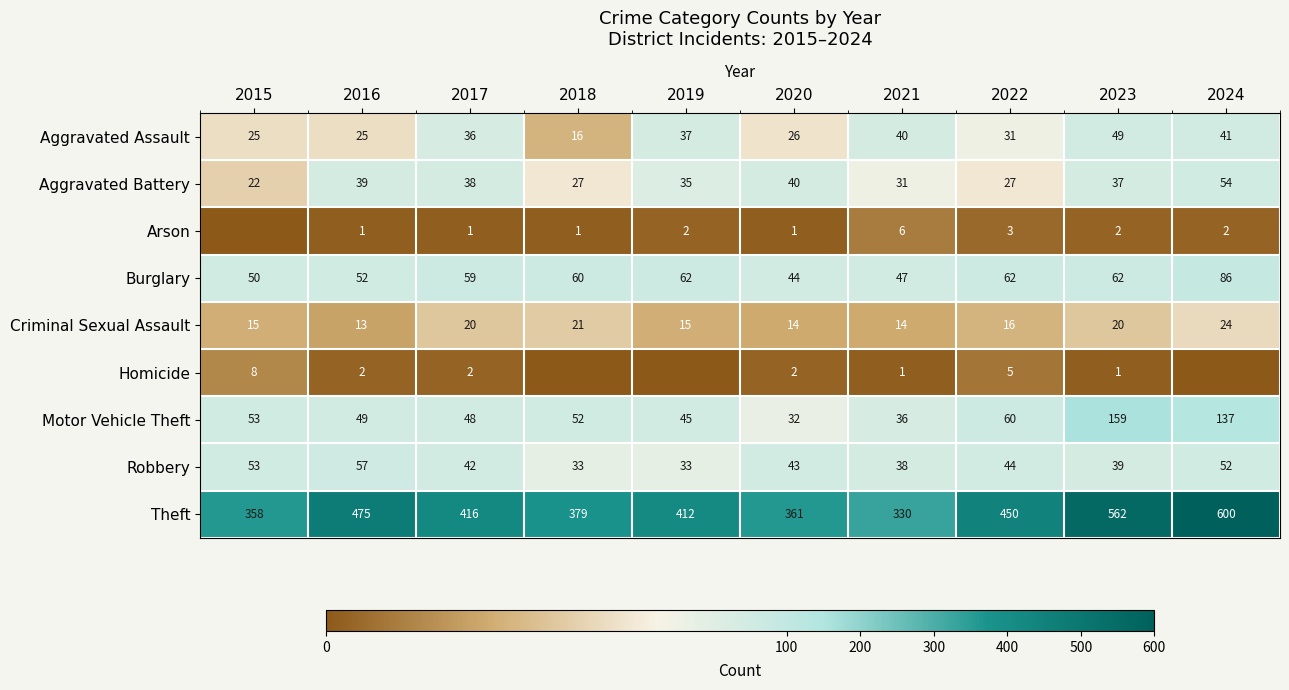

Which has a higher value, 2023 or 2020?

2023